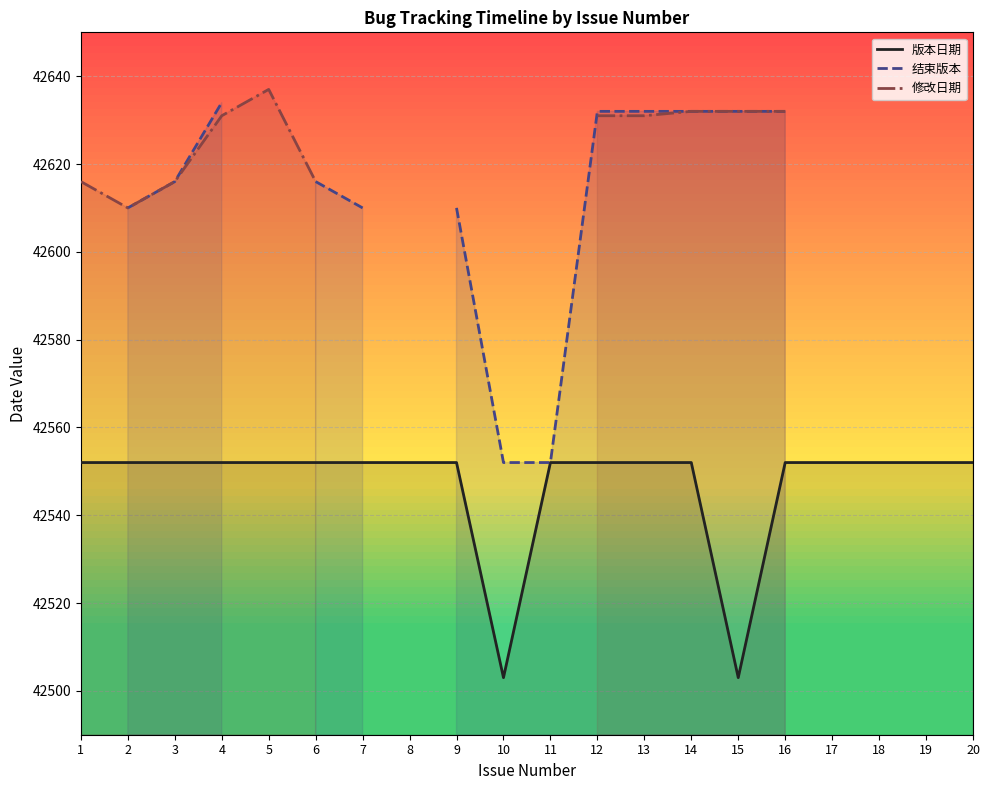

What is the minimum value for 版本日期?

42503